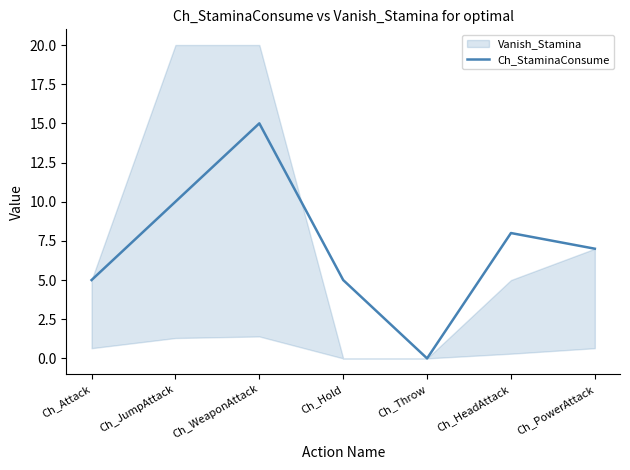

What is the average value?

7